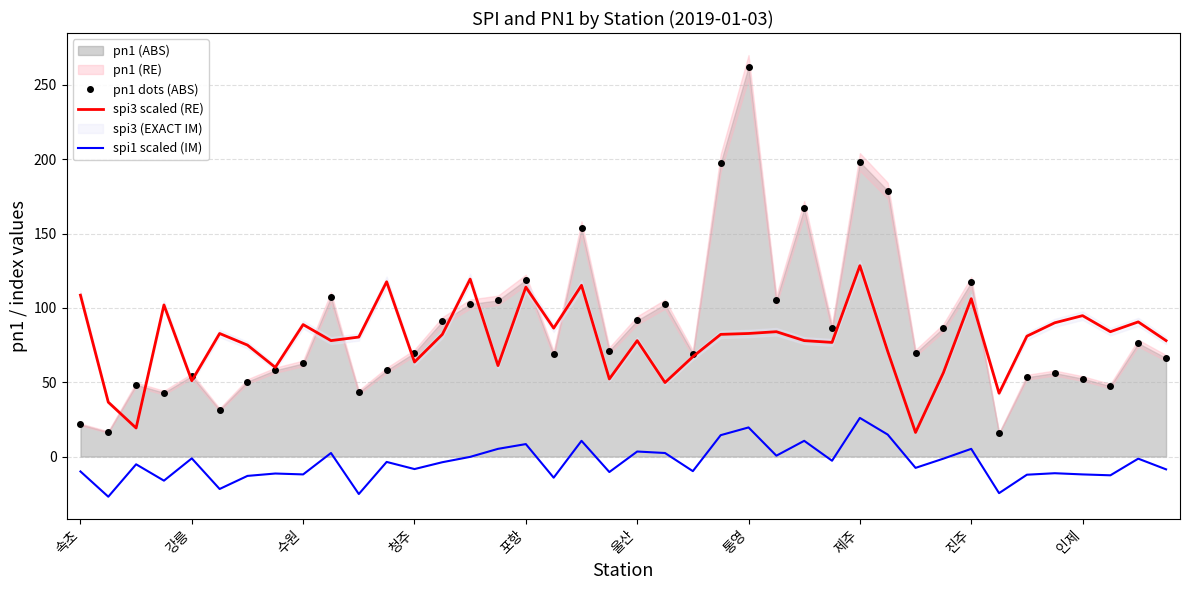

The value of pn1 dots (ABS) at 포항 is 192.9. True or false?

False